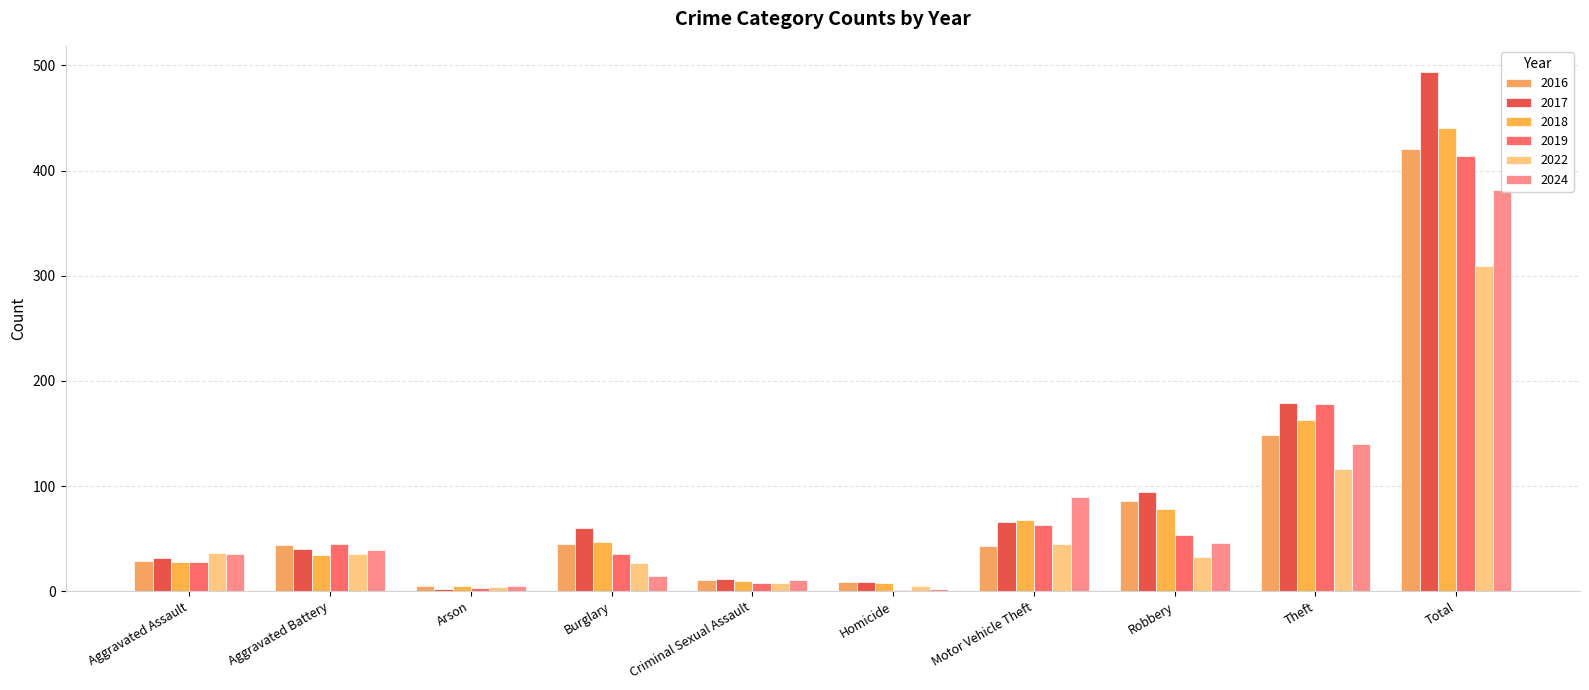

What is the difference between the highest and lowest values at Aggravated Battery?

11